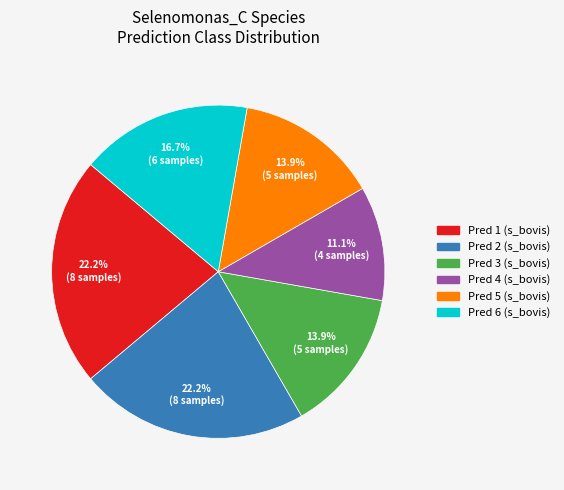

Is there any slice that represents more than half of the pie?

No